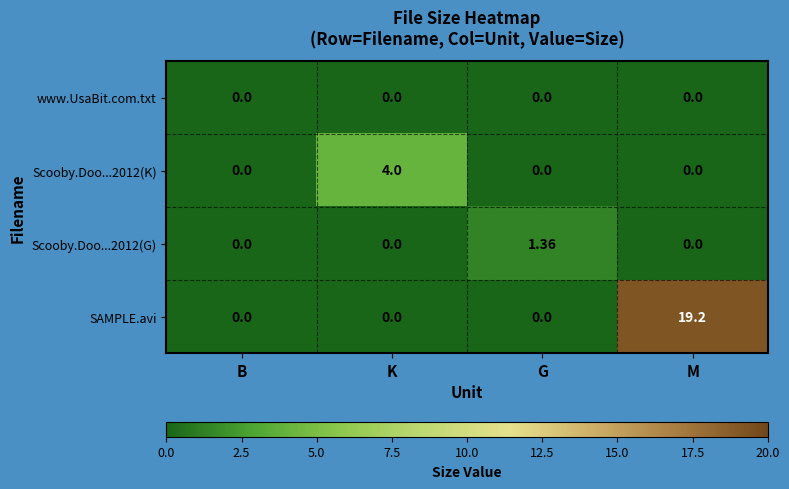

Which series has the largest total across all categories?

SAMPLE.avi